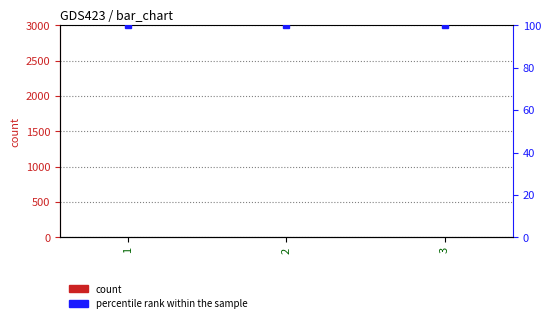

What is the total value across all series at 2?

101